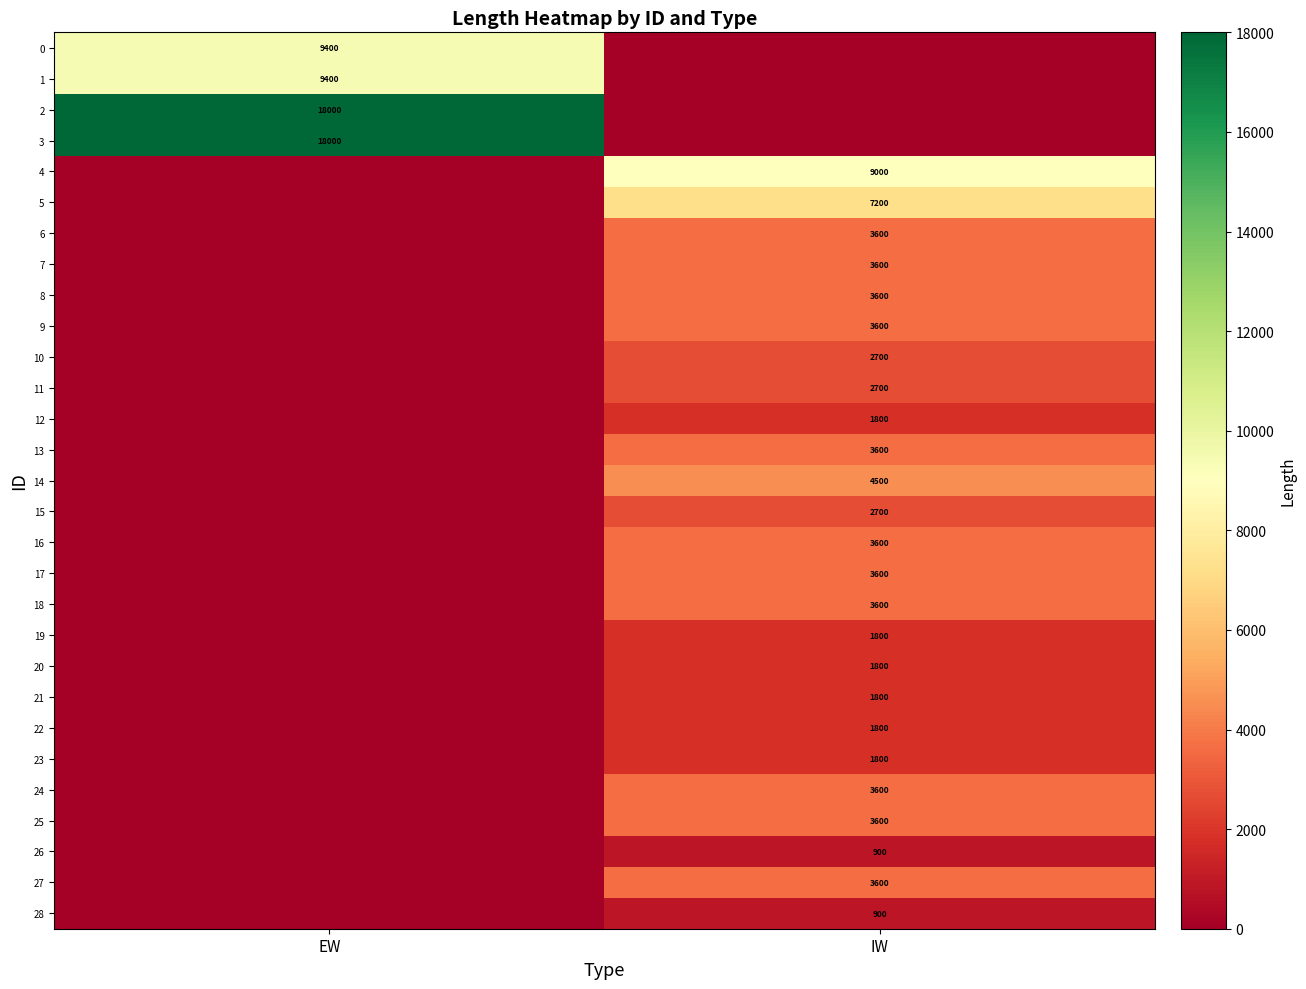

Is the value of 21 at IW greater than the value of 17 at IW?

No